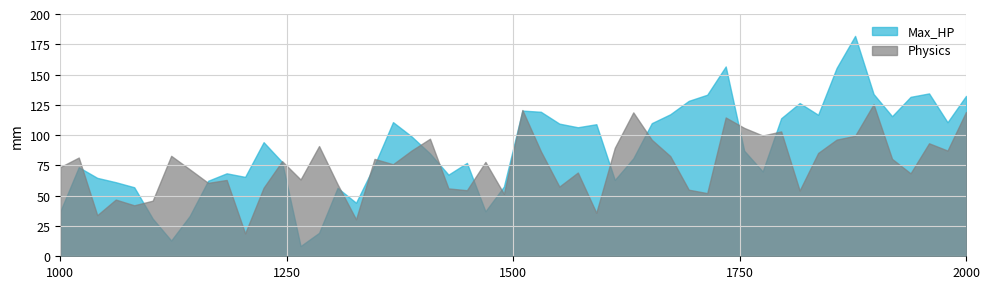

Which series has the largest total across all categories?

Max_HP